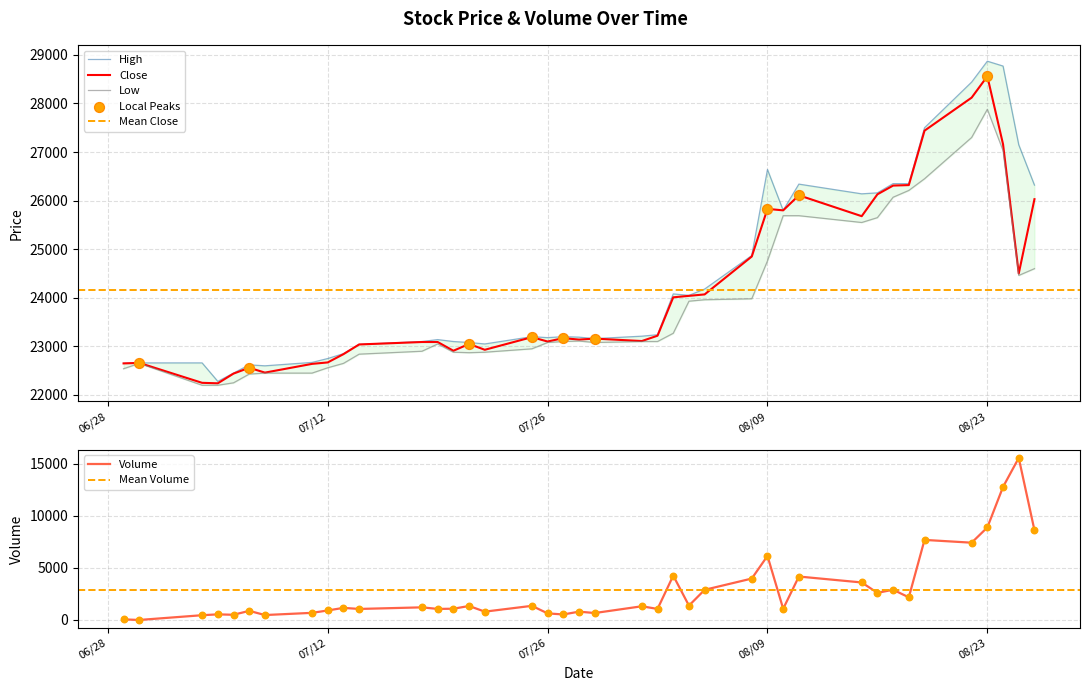

Which series has the largest total across all categories?

High